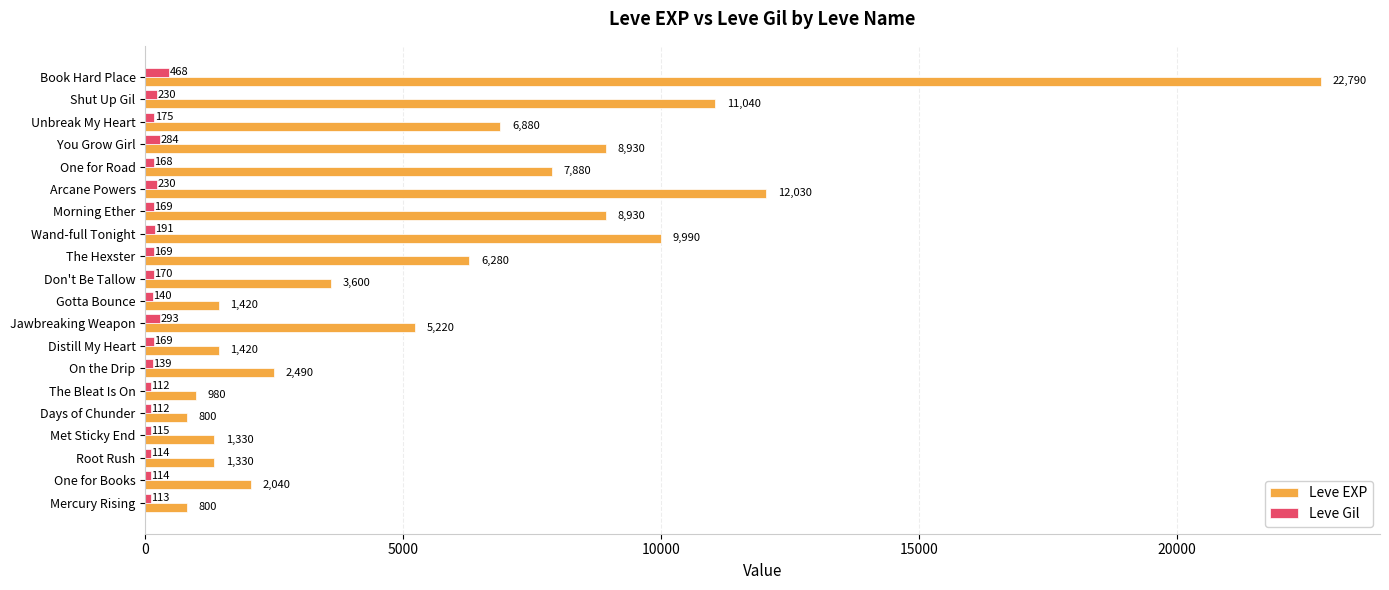

What is the average value of the Leve EXP series?

5809